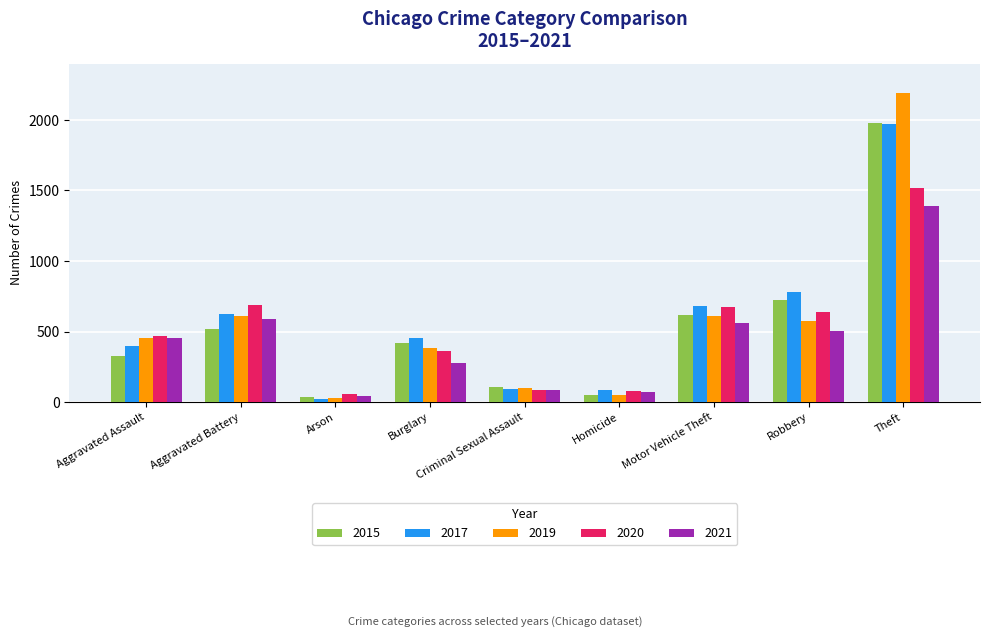

What is the value of the 2017 bar at the 6th from the left?

82